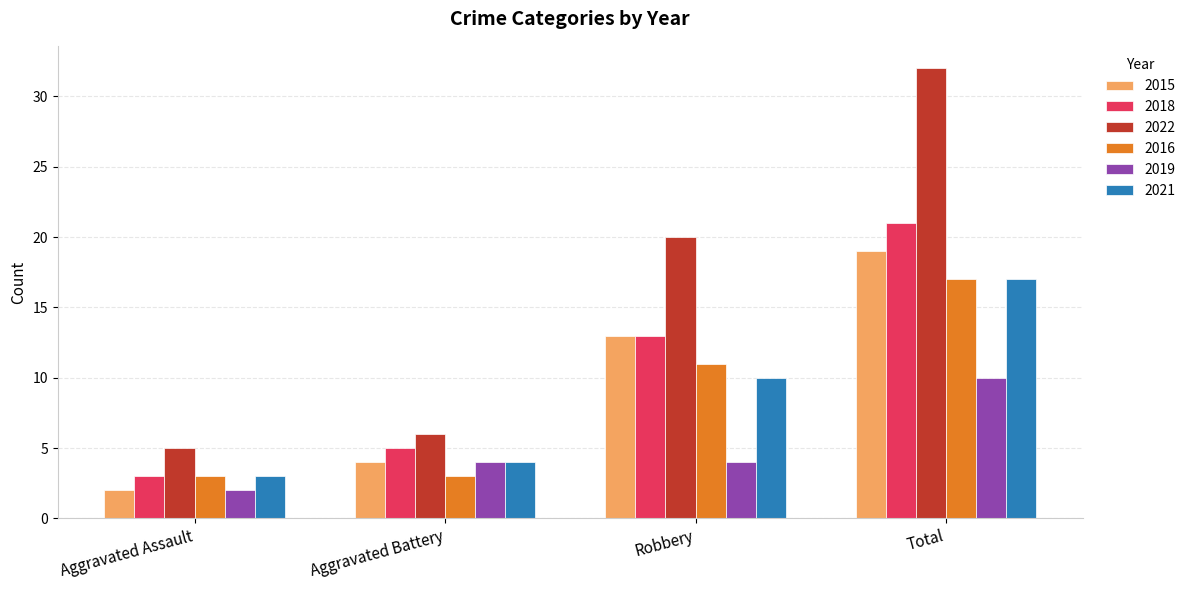

Read the 2019 value at Total.

10